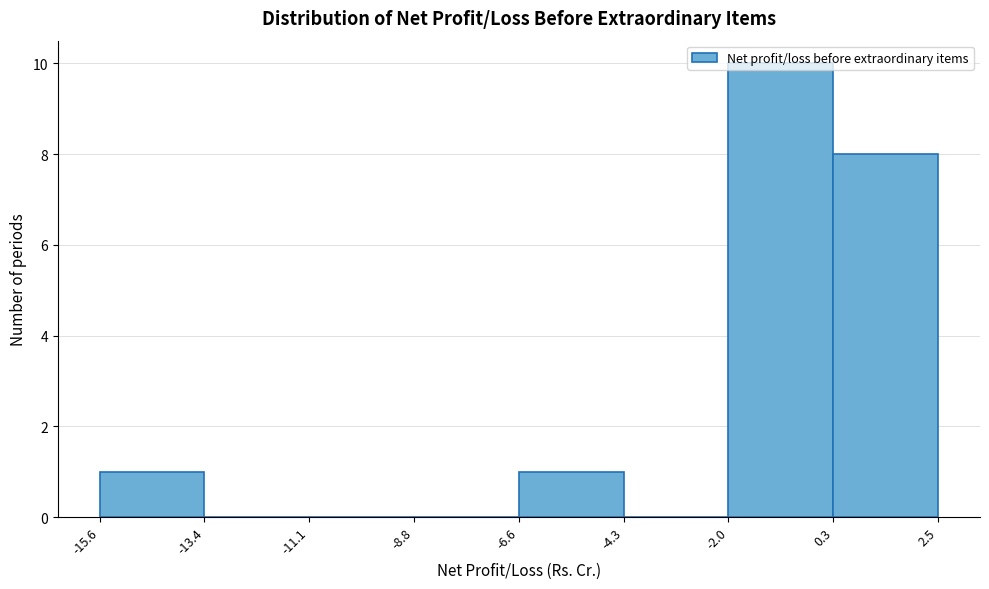

How tall is the bar that spans -15.6 to -13.4 on the x-axis? The values are not printed on the chart, so give them approximately, as read against the axis.

1